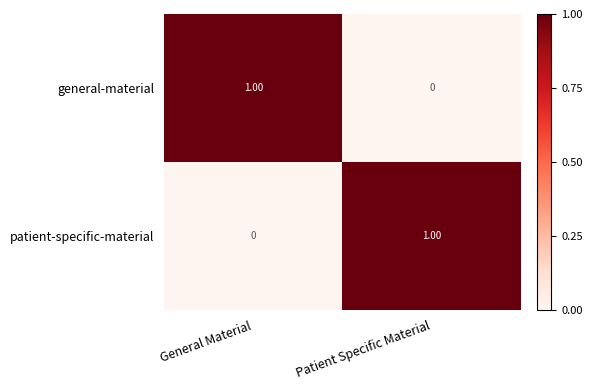

At which label does patient-specific-material reach its minimum?

General Material